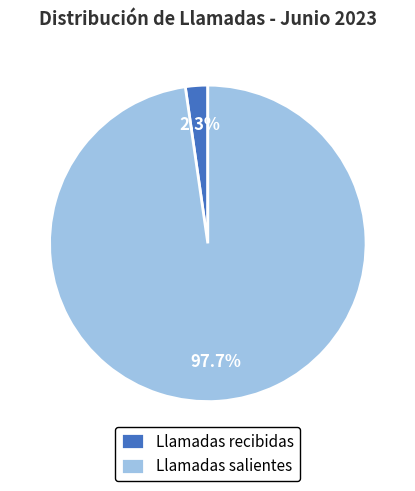

To the nearest percent, what portion does Llamadas recibidas represent?

2%